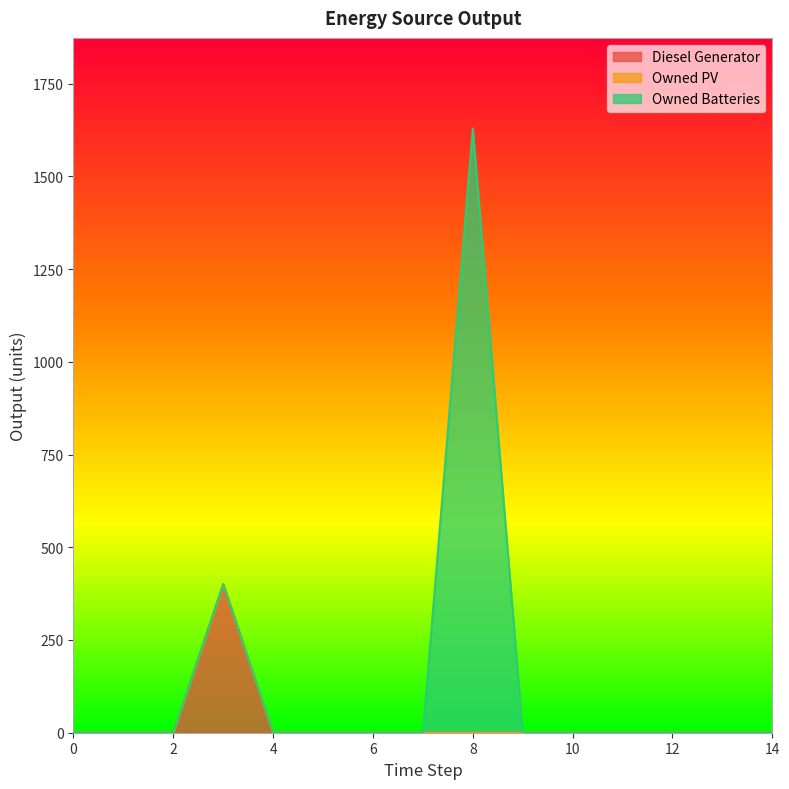

Reading left to right, what are all the values shown in this chart?

Diesel Generator: 0	0	0	400	0	0	0	0	0	0	0	0	0	0	0
Owned PV: 0	0	0	0	0	0	0	0	0	0	0	0	0	0	0
Owned Batteries: 0	0	0	0	0	0	0	0	1629	0	0	0	0	0	0